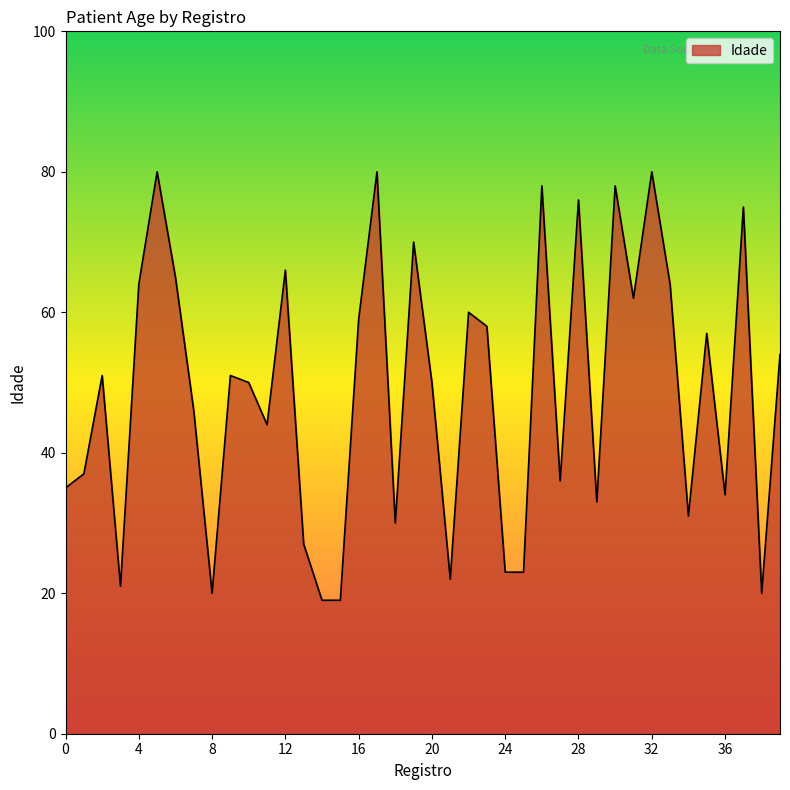

What is the maximum value shown in the chart?

80